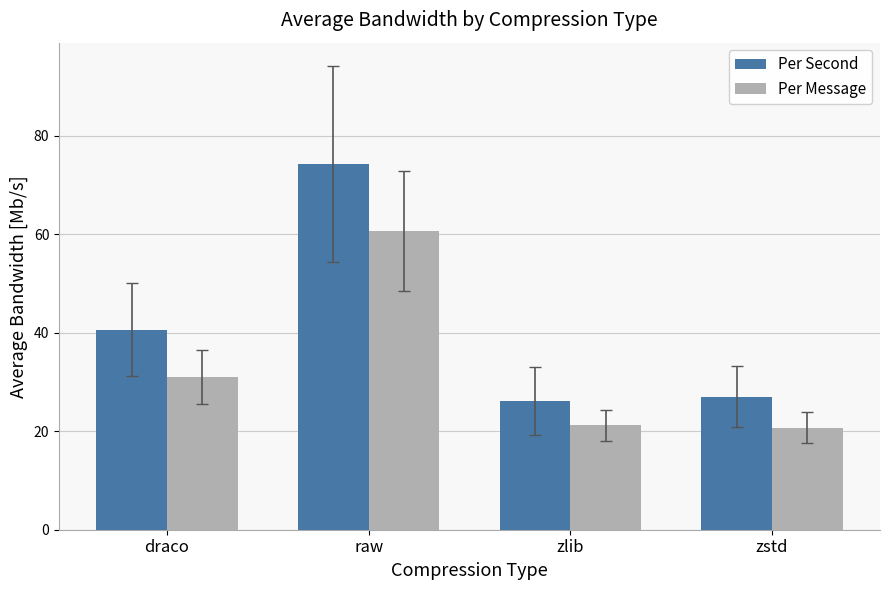

What is the difference between the maximum and minimum values in the Per Second series?

48.2